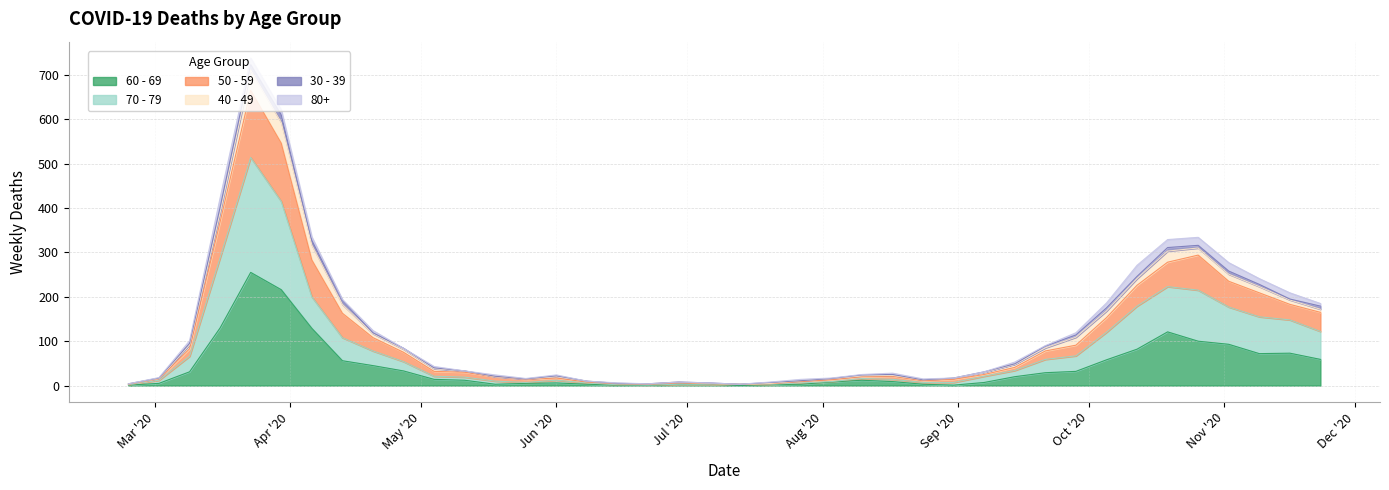

Does the chart have visible grid lines?

Yes